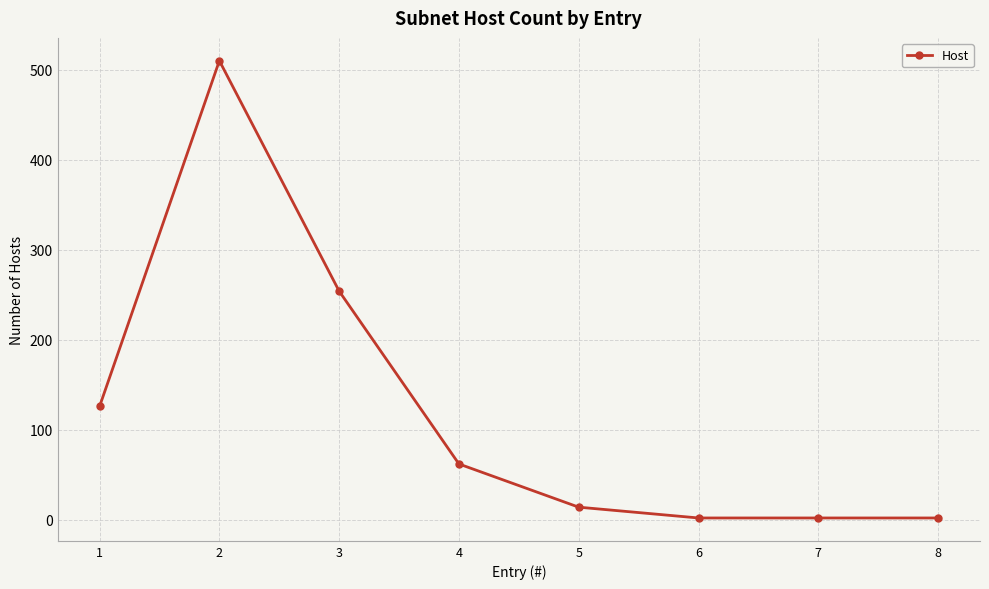

What is the greatest value displayed?

510